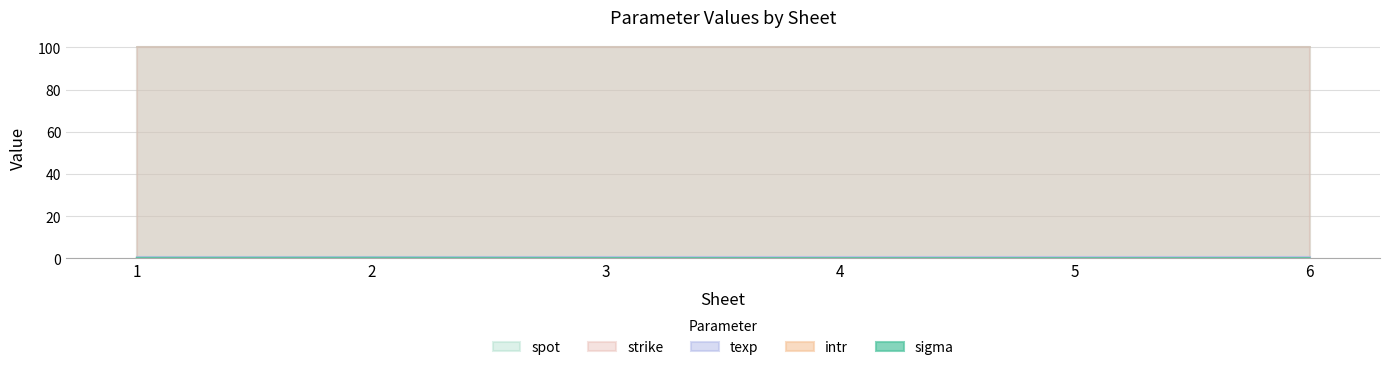

Is the value of intr at 3 greater than the value of texp at 6?

No